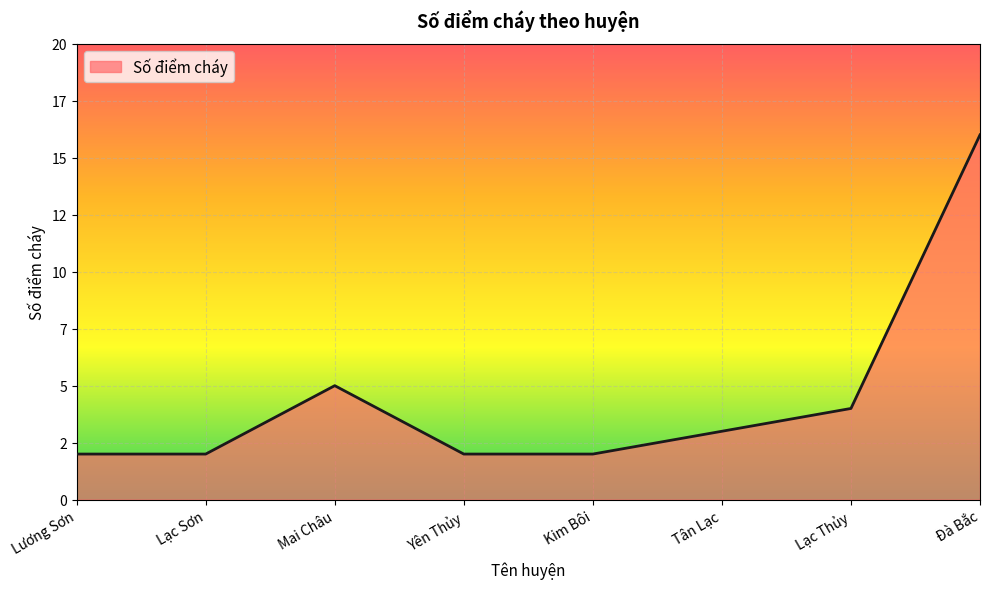

Does the chart have visible grid lines?

Yes